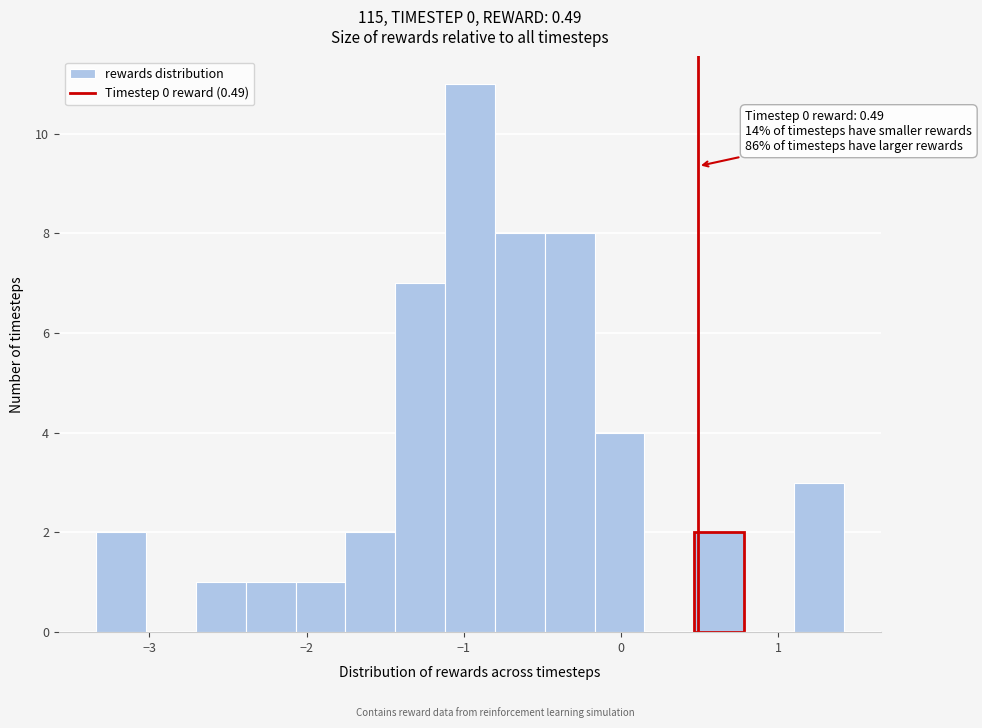

Around what value on the x-axis is the tallest bar? Give the approximate position of its centre, as read against the axis.

-1.0